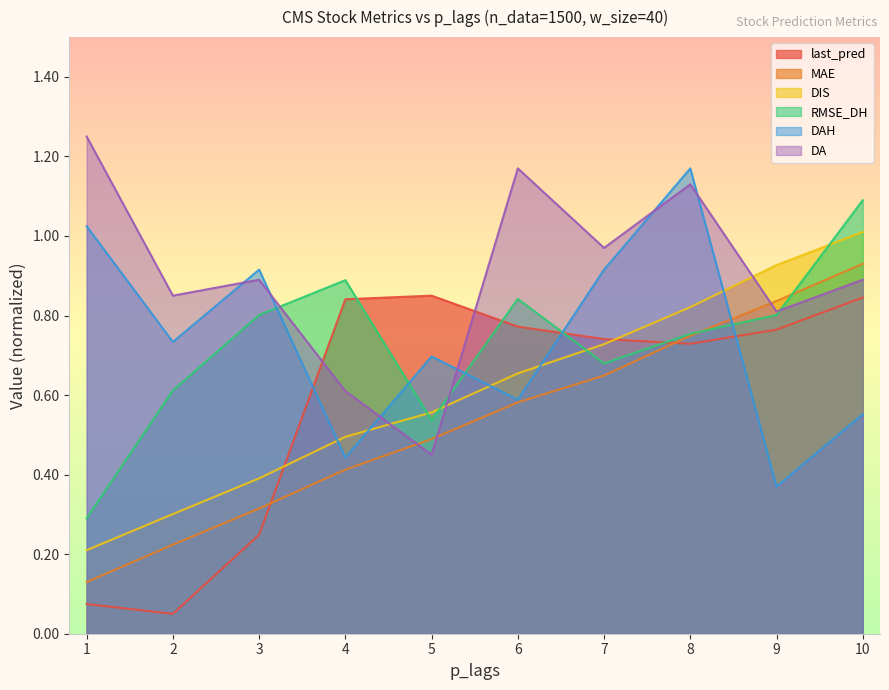

Reading right to left, transcribe all the data shown in this chart.

last_pred: 10=0.8	9=0.8	8=0.7	7=0.7	6=0.8	5=0.8	4=0.8	3=0.2	2=0.1	1=0.1
MAE: 10=0.9	9=0.8	8=0.7	7=0.6	6=0.6	5=0.5	4=0.4	3=0.3	2=0.2	1=0.1
DIS: 10=1.0	9=0.9	8=0.8	7=0.7	6=0.7	5=0.6	4=0.5	3=0.4	2=0.3	1=0.2
RMSE_DH: 10=1.1	9=0.8	8=0.8	7=0.7	6=0.8	5=0.5	4=0.9	3=0.8	2=0.6	1=0.3
DAH: 10=0.6	9=0.4	8=1.2	7=0.9	6=0.6	5=0.7	4=0.4	3=0.9	2=0.7	1=1.0
DA: 10=0.9	9=0.8	8=1.1	7=1.0	6=1.2	5=0.5	4=0.6	3=0.9	2=0.8	1=1.2